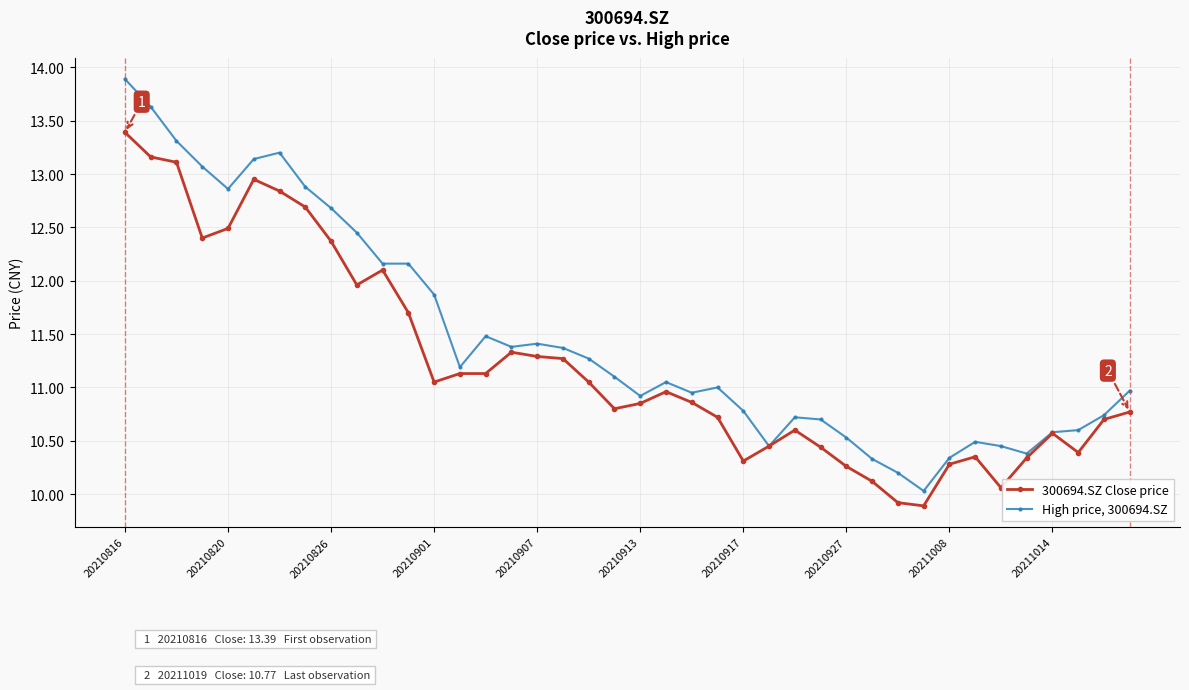

What is the maximum value for 300694.SZ Close price?

13.4